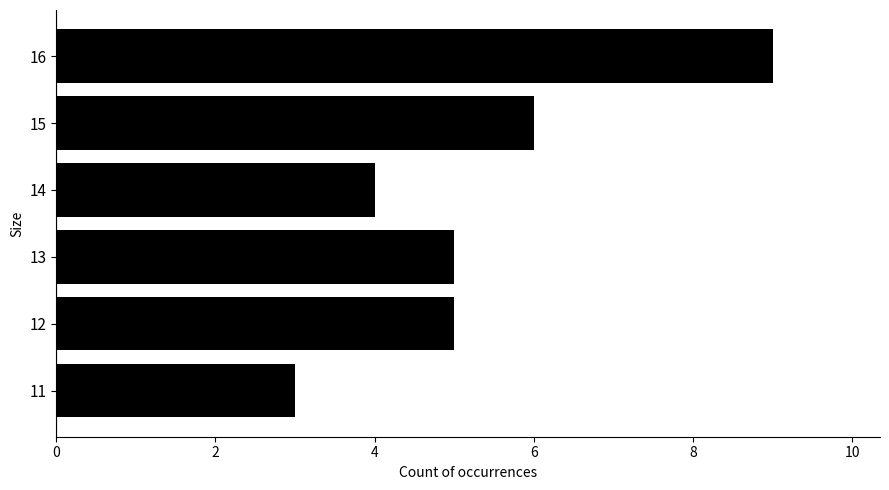

The value at 14 is 4. True or false?

True